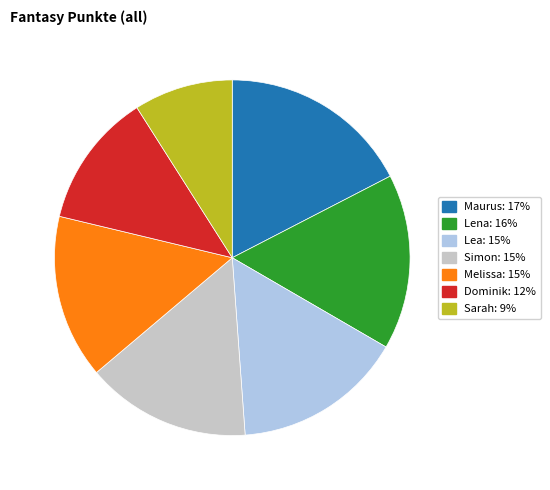

Combined, do Simon and Dominik account for over 50%?

No